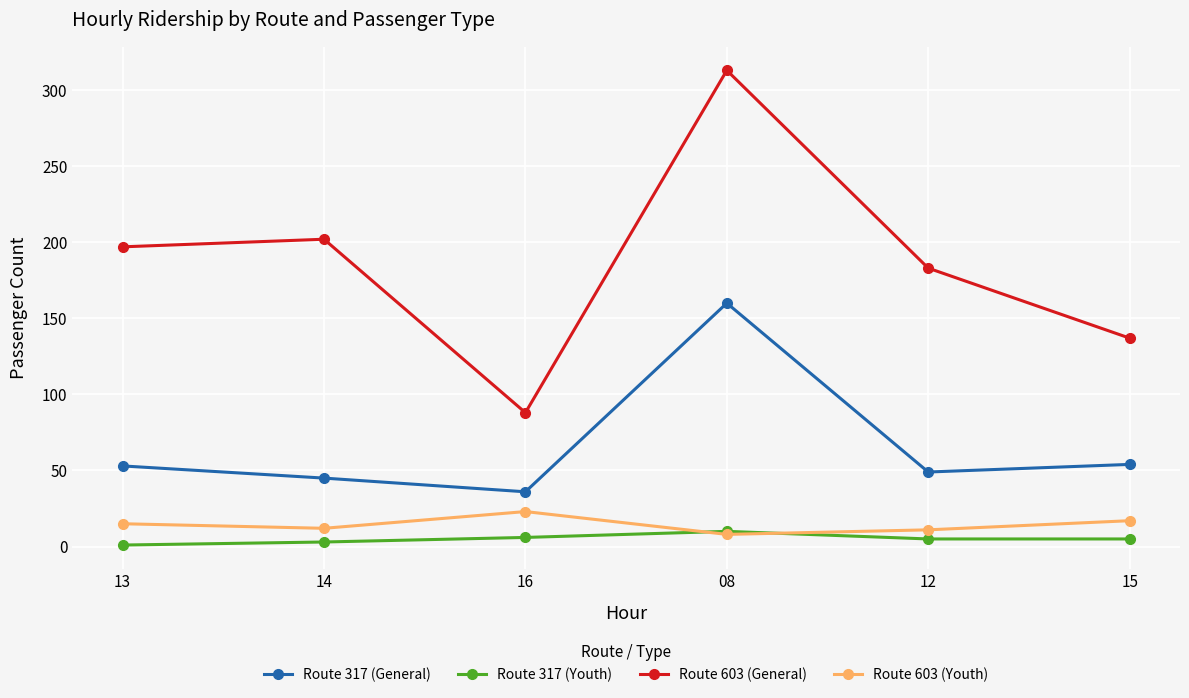

What is the spread (max minus min) of values at 12?

178